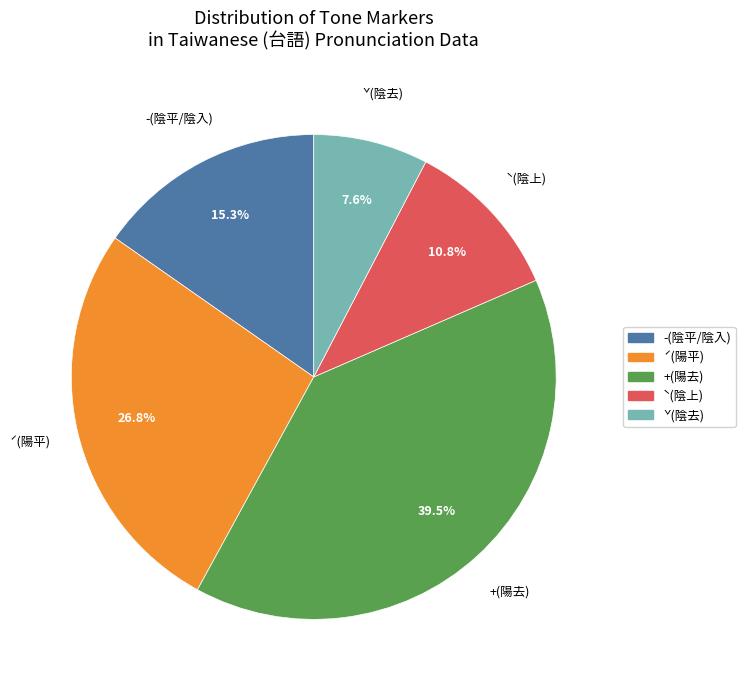

Is there a majority slice in this chart?

No